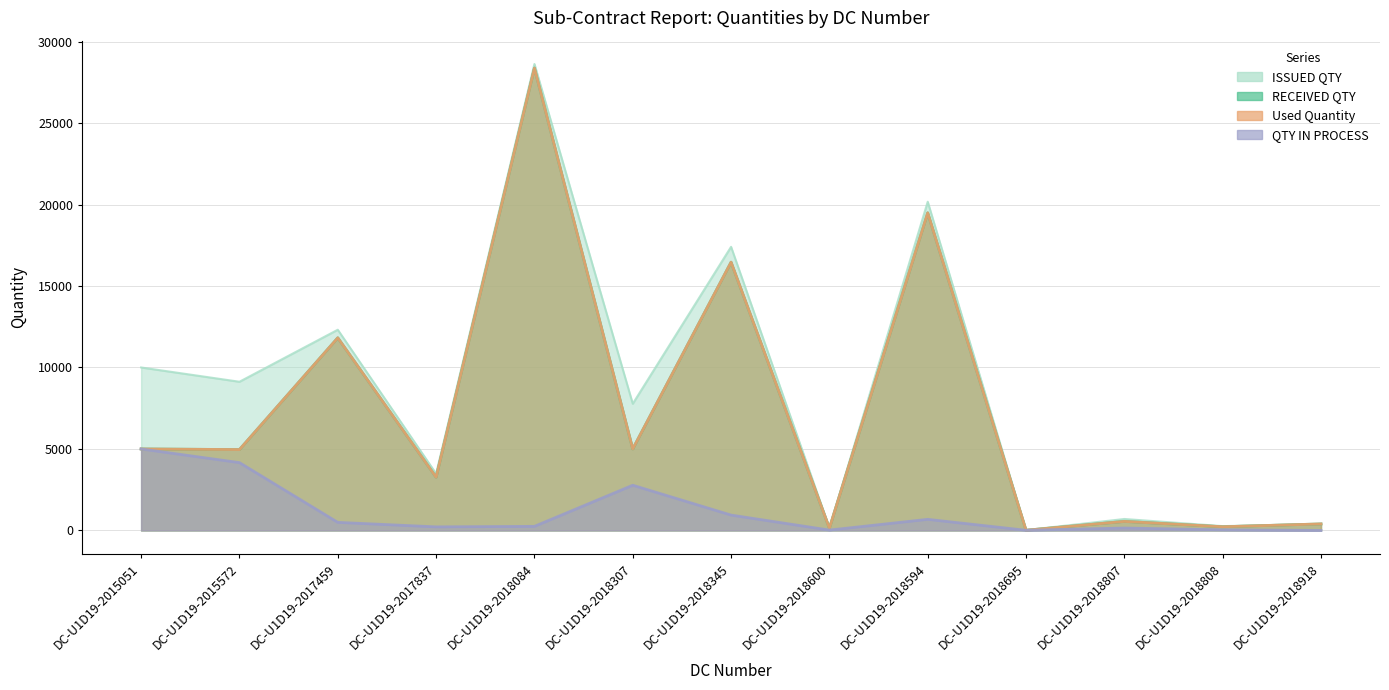

At DC-U1D19-2018594, list the series in order from smallest to largest.

QTY IN PROCESS, RECEIVED QTY, Used Quantity, ISSUED QTY